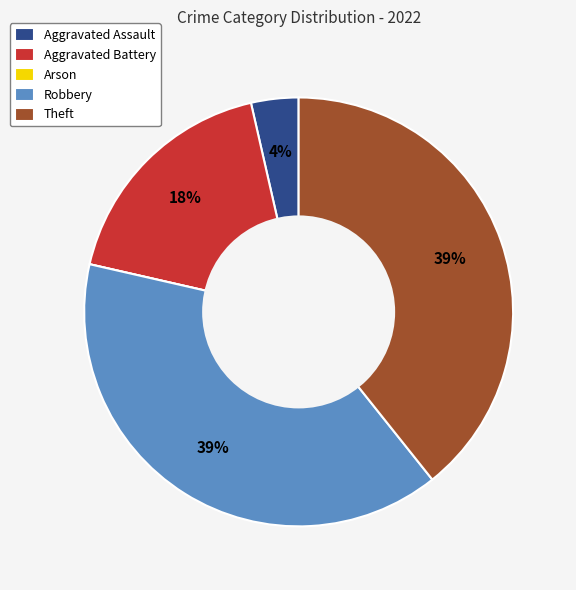

To the nearest percent, what portion does Aggravated Assault represent?

4%